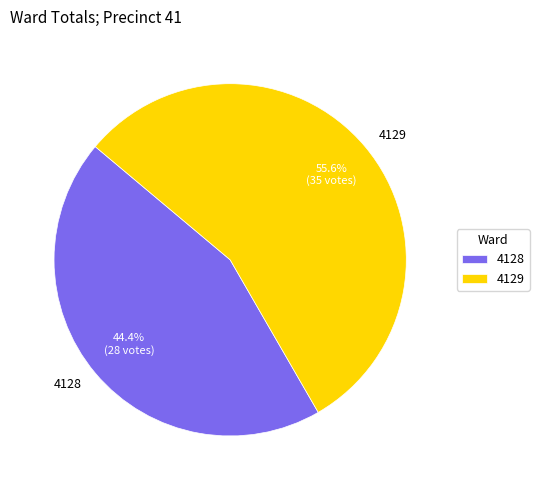

The 4129 slice represents 56% of the pie. True or false?

True